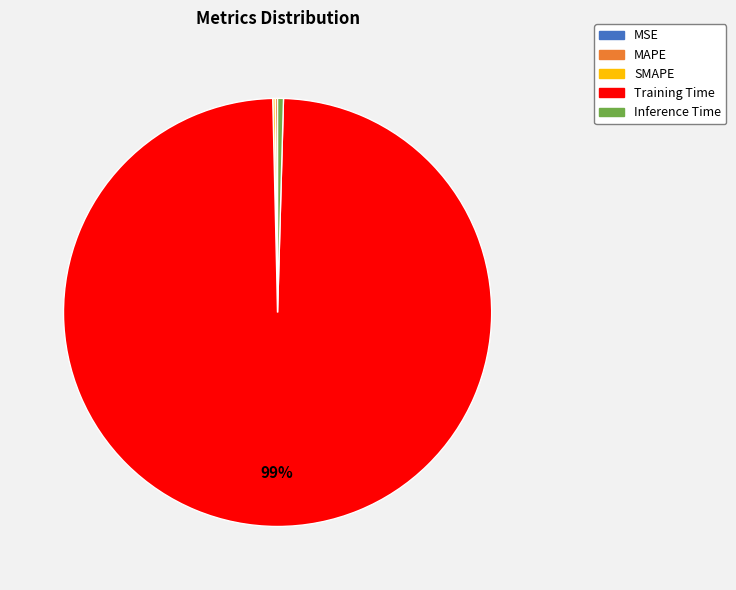

To the nearest percent, what is the average slice percentage?

20%